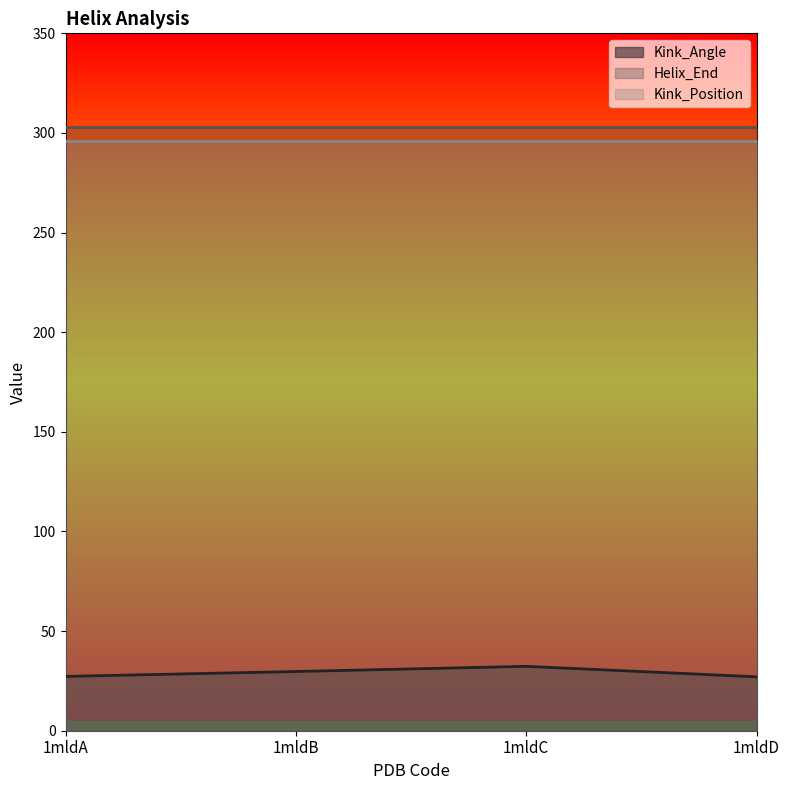

Does the chart display data point markers on the line(s)?

No